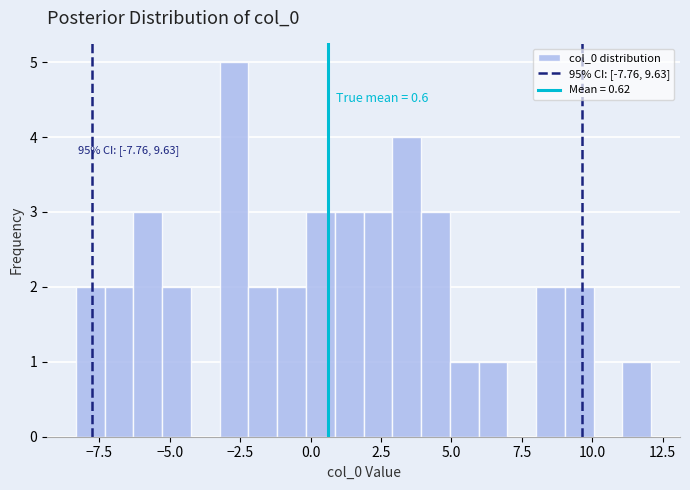

Read against the x-axis, roughly where is the centre of the tallest bar?

-2.5